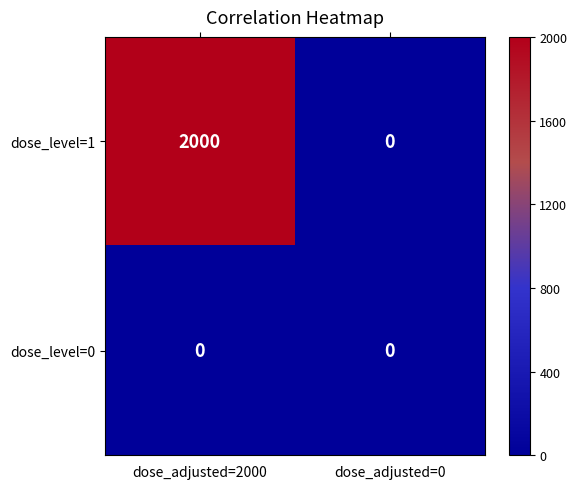

What value does the dose_level=1 series have at dose_adjusted=2000, to the nearest 50?

2000